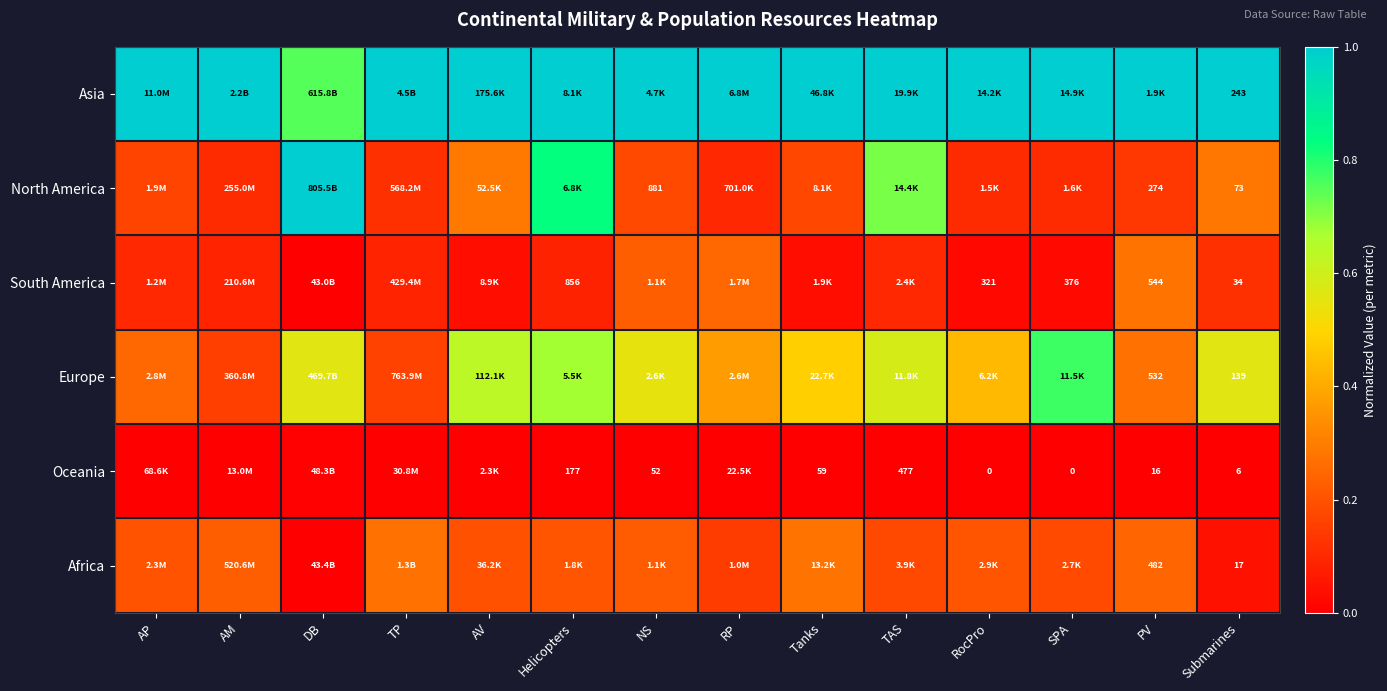

Is the value of Asia at Tanks greater than the value of South America at RocPro?

Yes